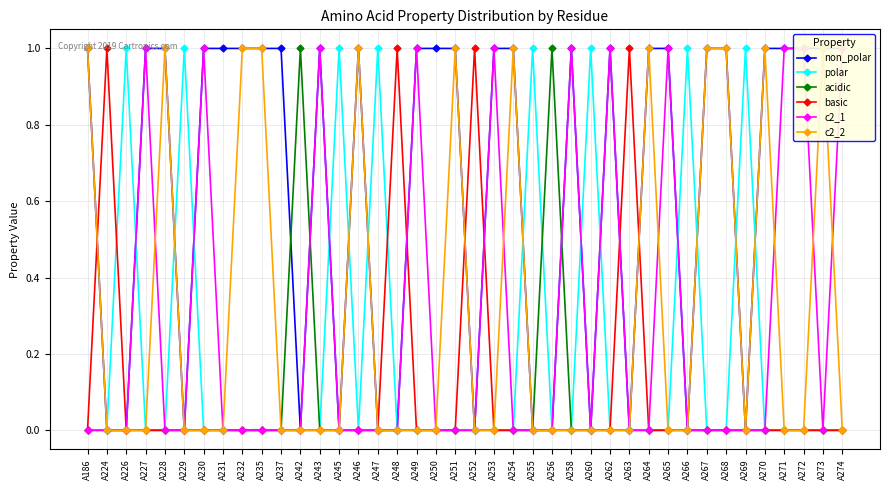

True or false: c2_2 has a value of 0 at A263.

False